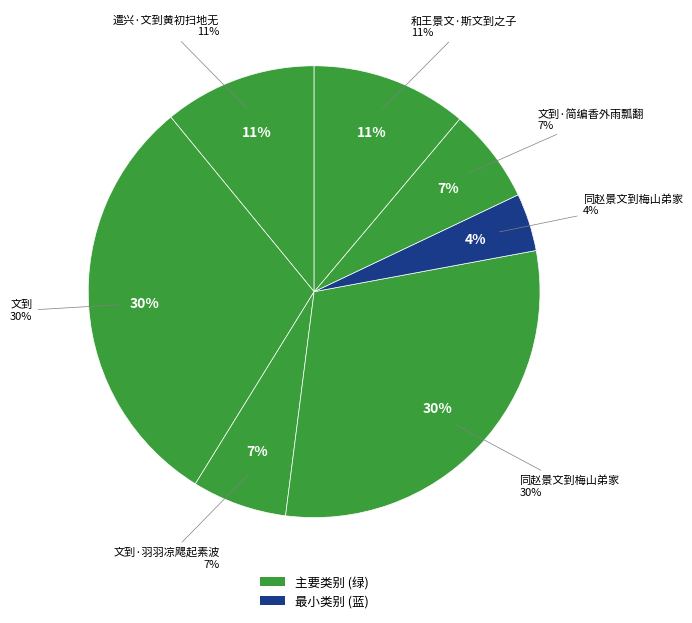

Is there a majority slice in this chart?

No